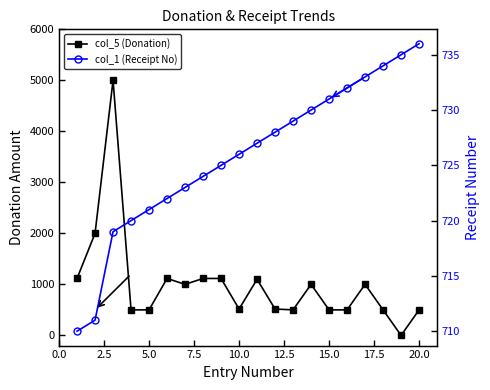

Rank the series by their average value, from highest to lowest.

col_5 (Donation), col_1 (Receipt No)